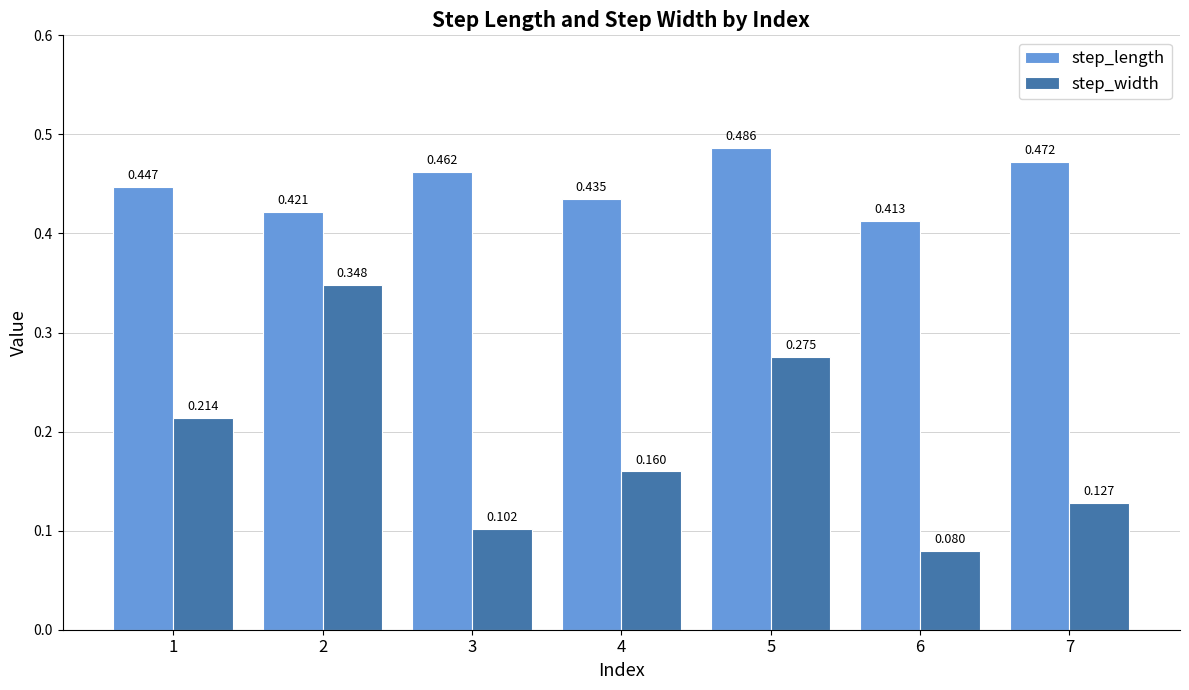

How many groups of bars are there?

7